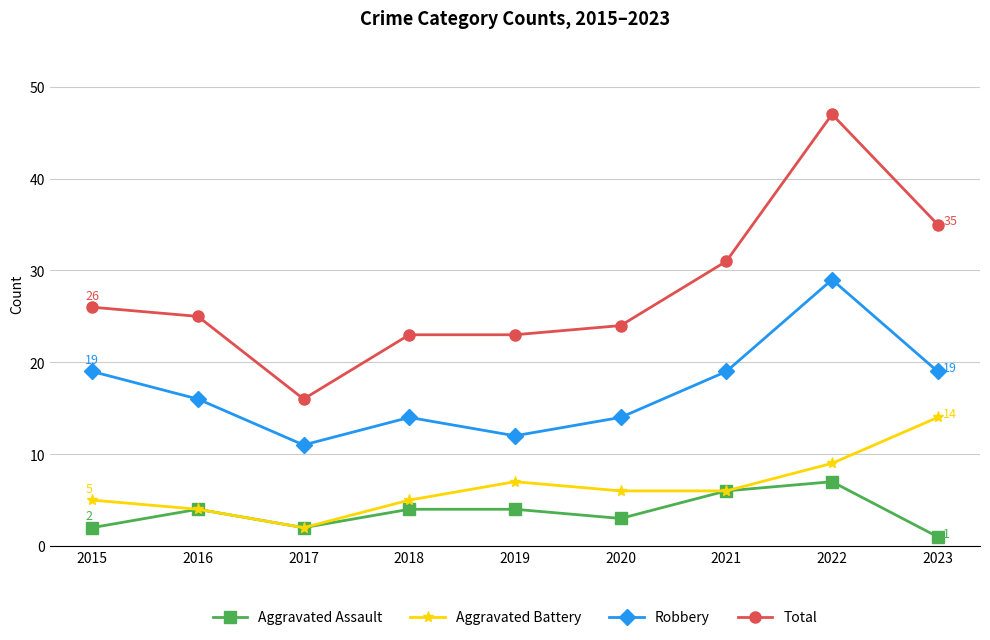

What is the minimum value shown in the chart?

1